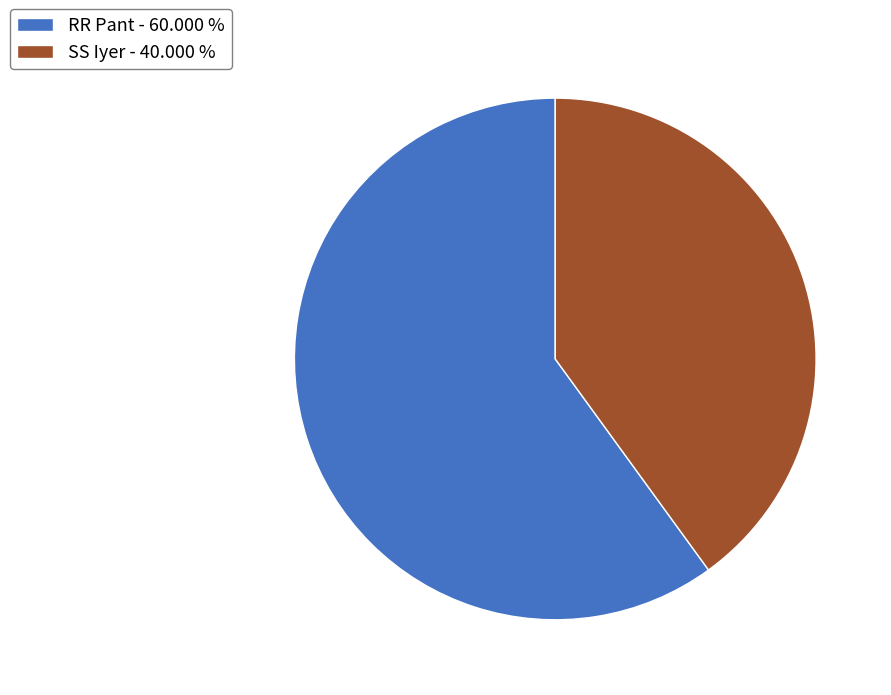

How many slices are in this pie chart?

2